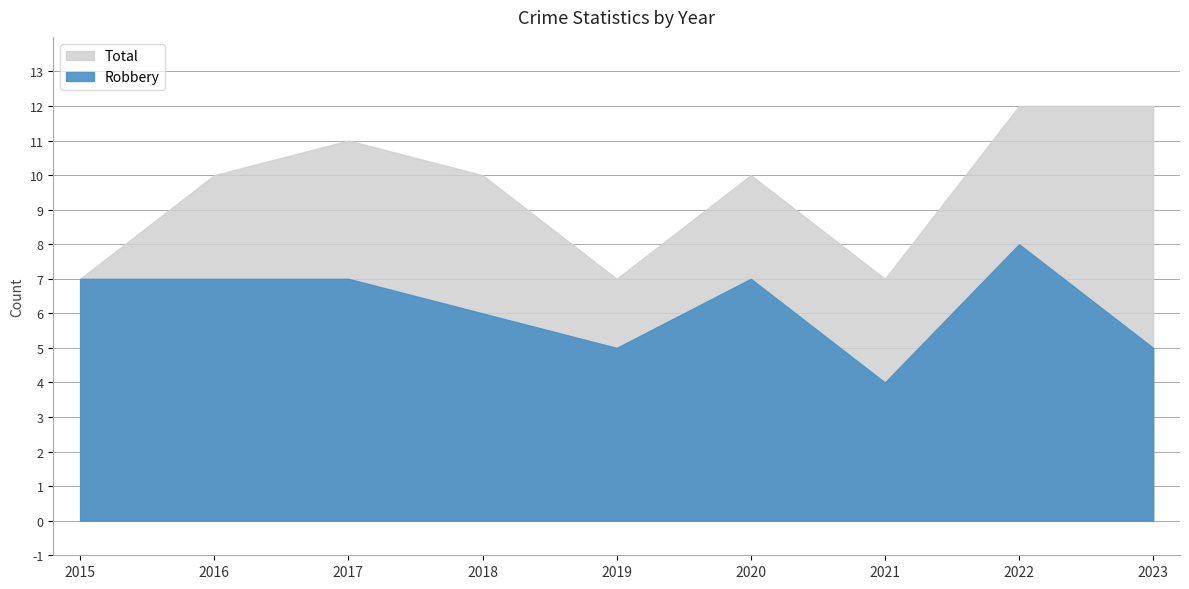

At which category does Robbery reach its first local valley?

2019